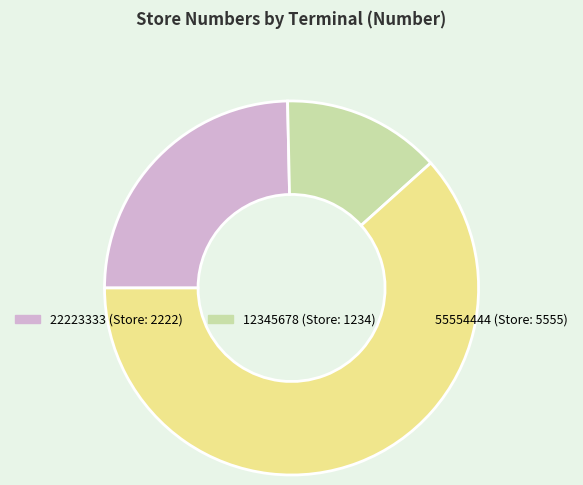

Do 55554444 and 22223333 together represent more than half of the pie?

Yes